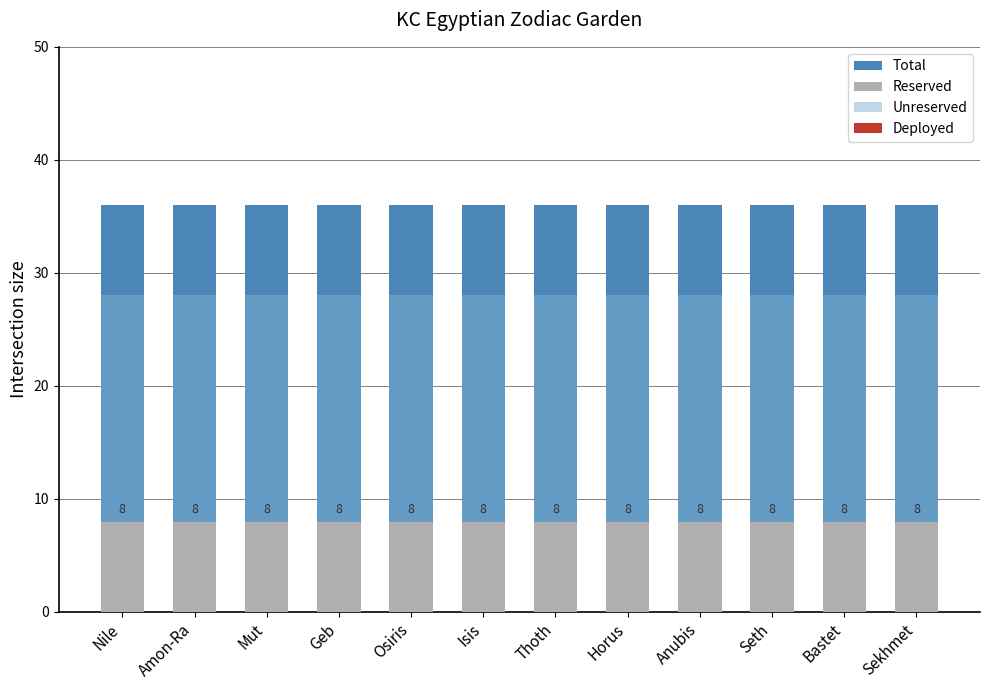

Between Amon-Ra and Sekhmet, which is larger?

Amon-Ra